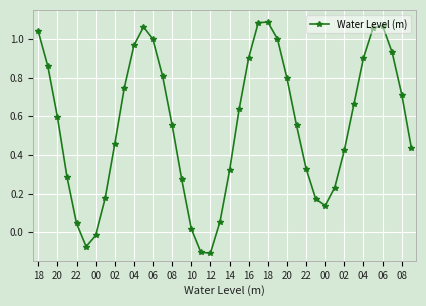

How many interior local valleys (lower than both neighbors) does the data have?

3